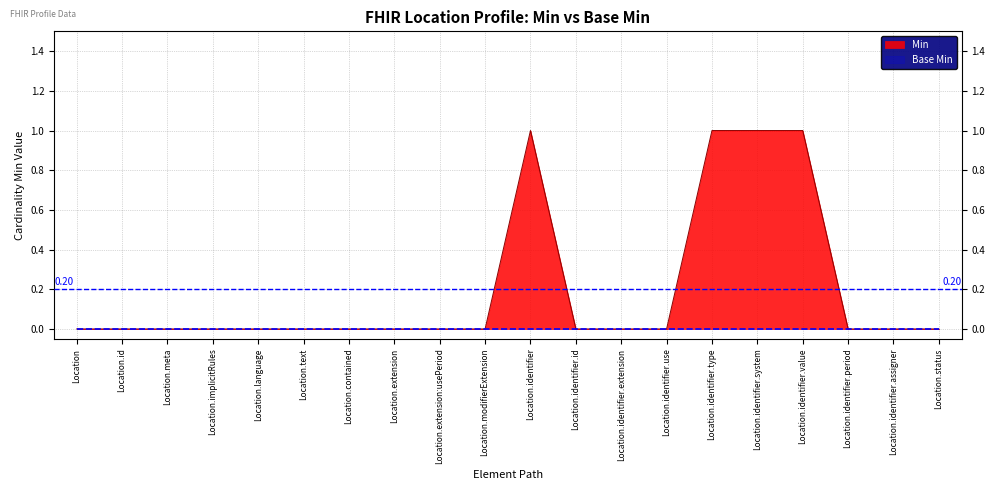

At which label is the value closest to 0?

Location